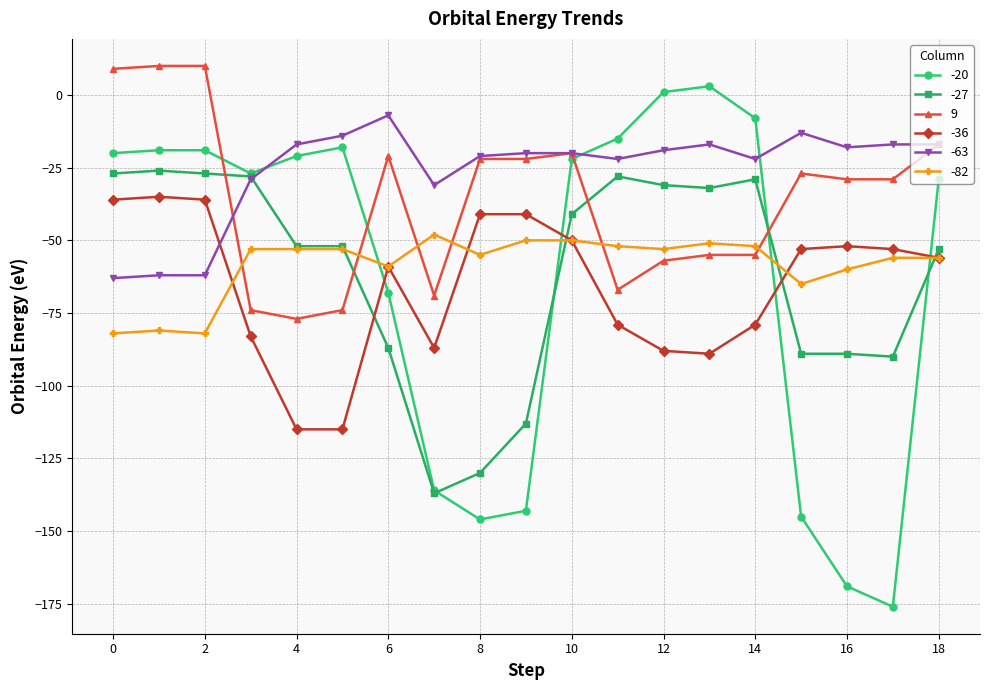

What is the maximum value shown in the chart?

10